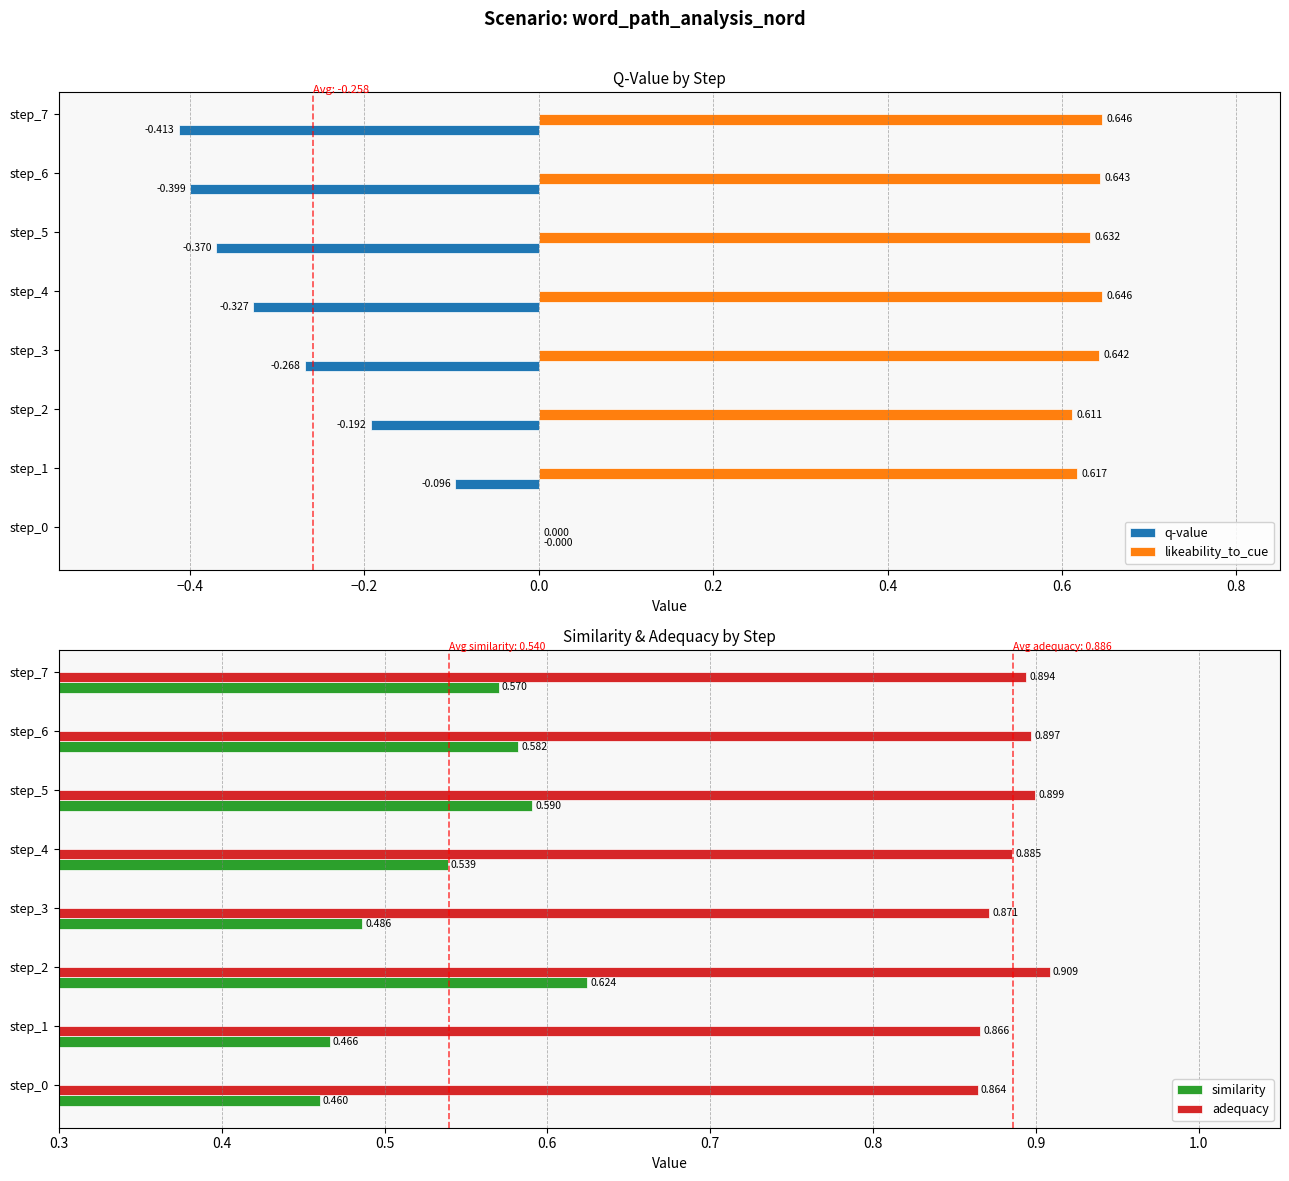

Reading left to right, transcribe all the data shown in this chart.

q-value: 0.0	-0.1	-0.2	-0.3	-0.3	-0.4	-0.4	-0.4
likeability_to_cue: 0.0	0.6	0.6	0.6	0.6	0.6	0.6	0.6
similarity: 0.5	0.5	0.6	0.5	0.5	0.6	0.6	0.6
adequacy: 0.9	0.9	0.9	0.9	0.9	0.9	0.9	0.9